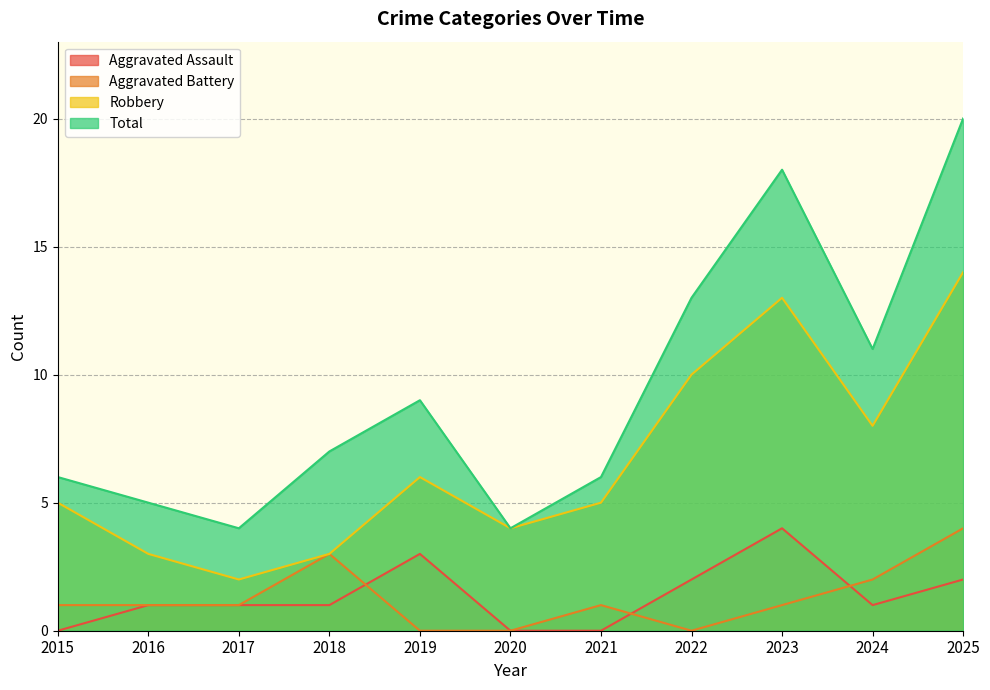

At which category is the sum across all series the highest?

2025